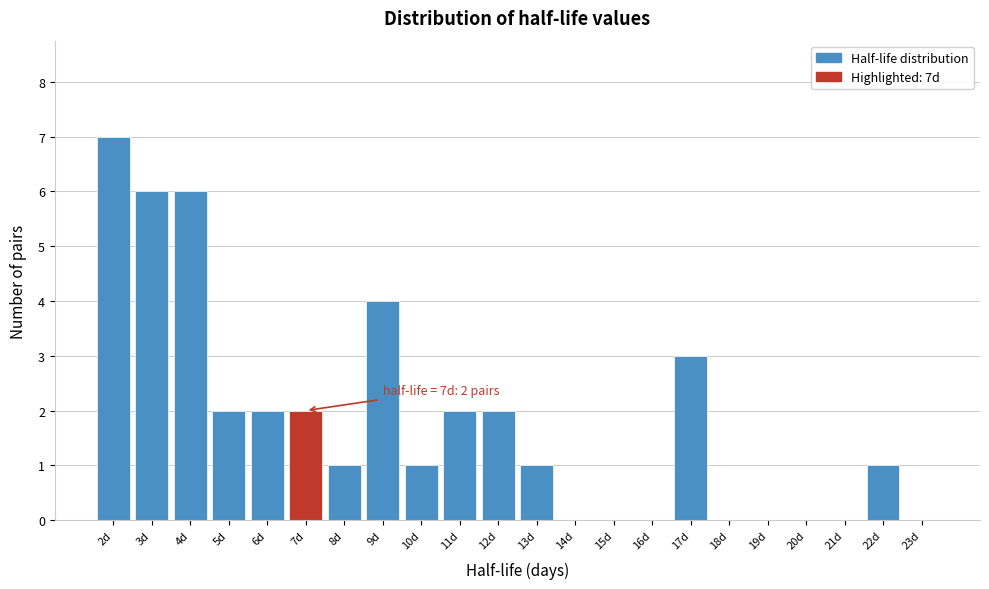

Over which range of the x-axis is the bar tallest?

1.5 to 2.5